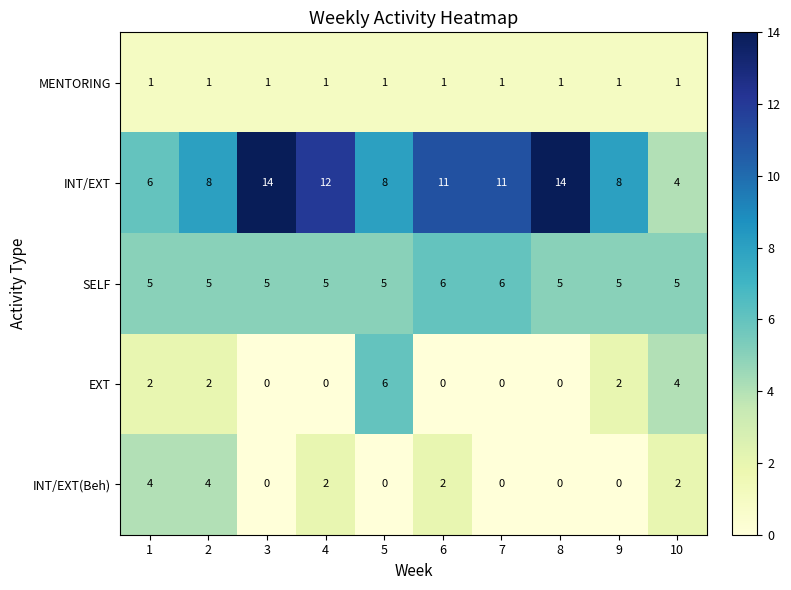

What is the total value across all series at 3?

20